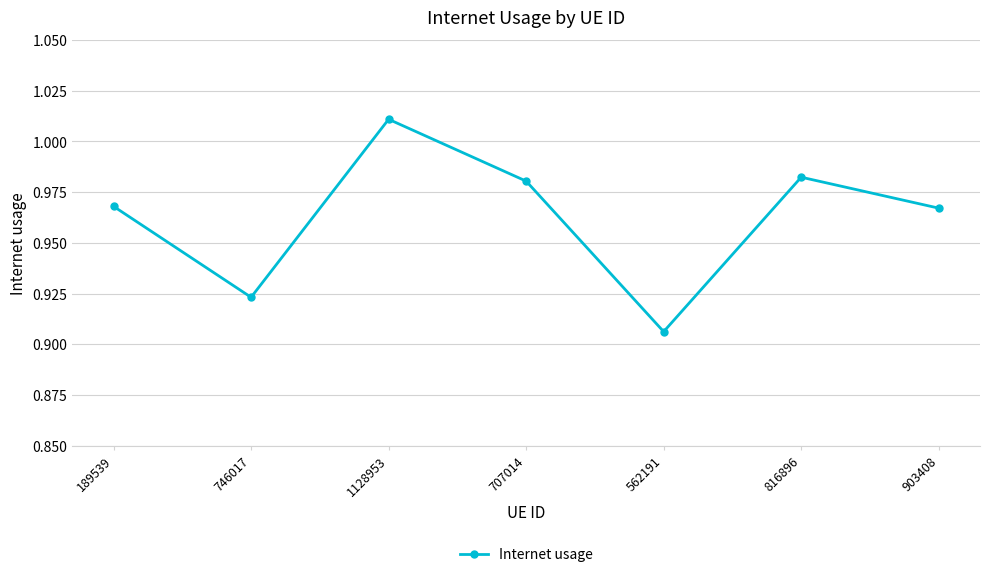

How many series are shown in this chart?

1